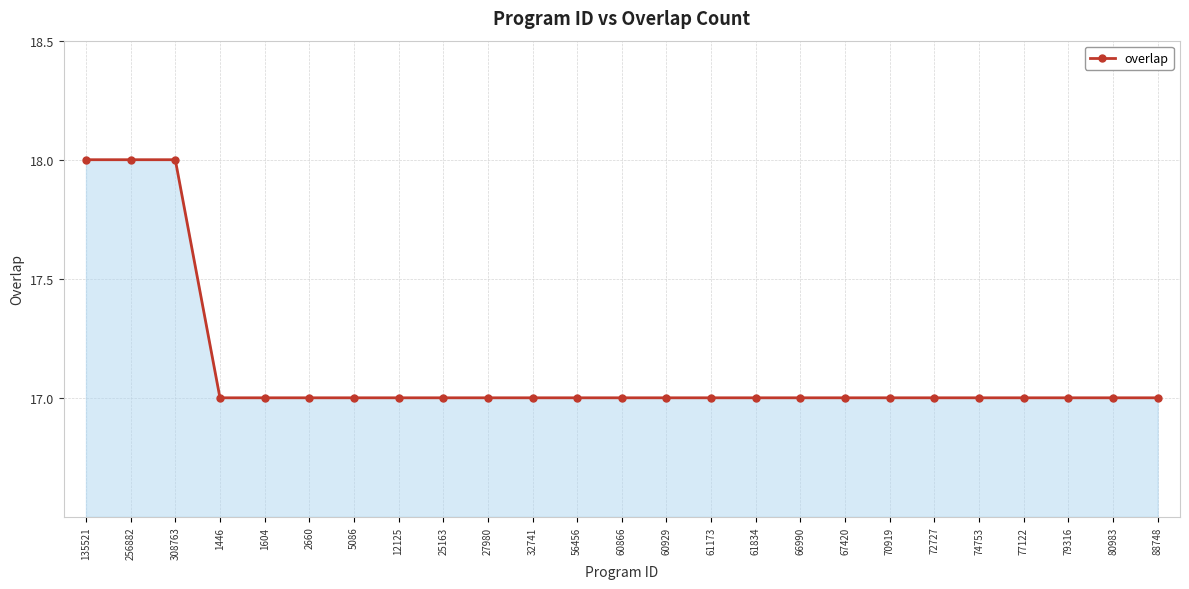

Reading left to right, list all the values displayed in this chart.

18	18	18	17	17	17	17	17	17	17	17	17	17	17	17	17	17	17	17	17	17	17	17	17	17